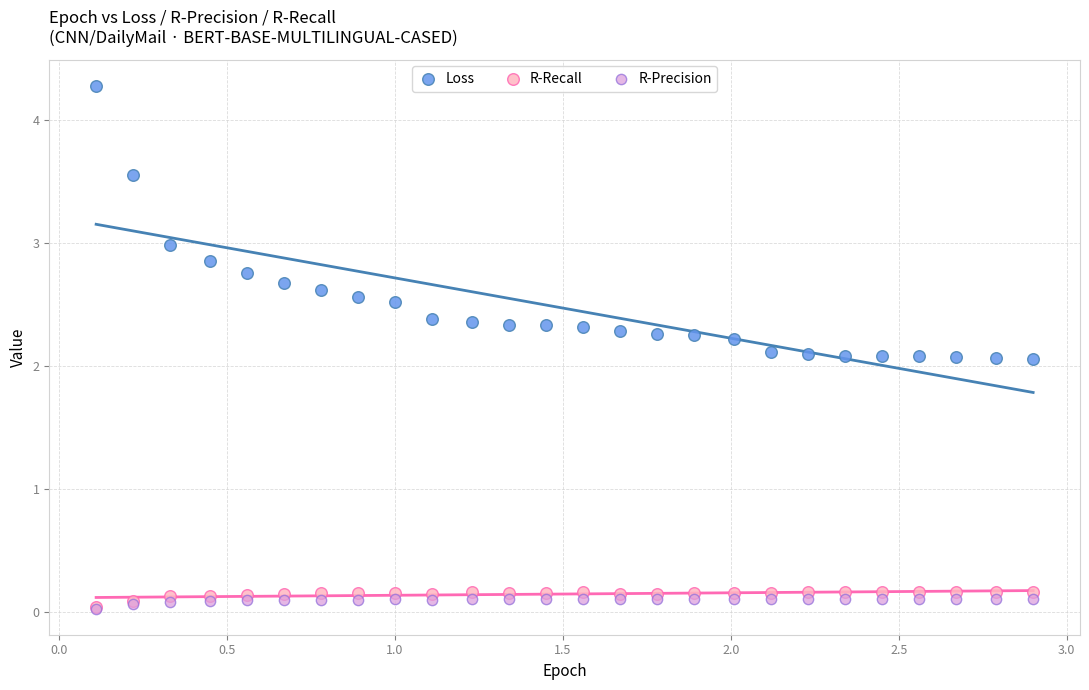

What are all the series names shown in the legend?

Loss, R-Recall, R-Precision